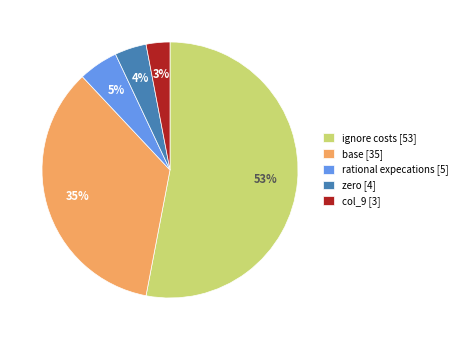

What is the ratio of the value at zero to the value at col_9?

1.3